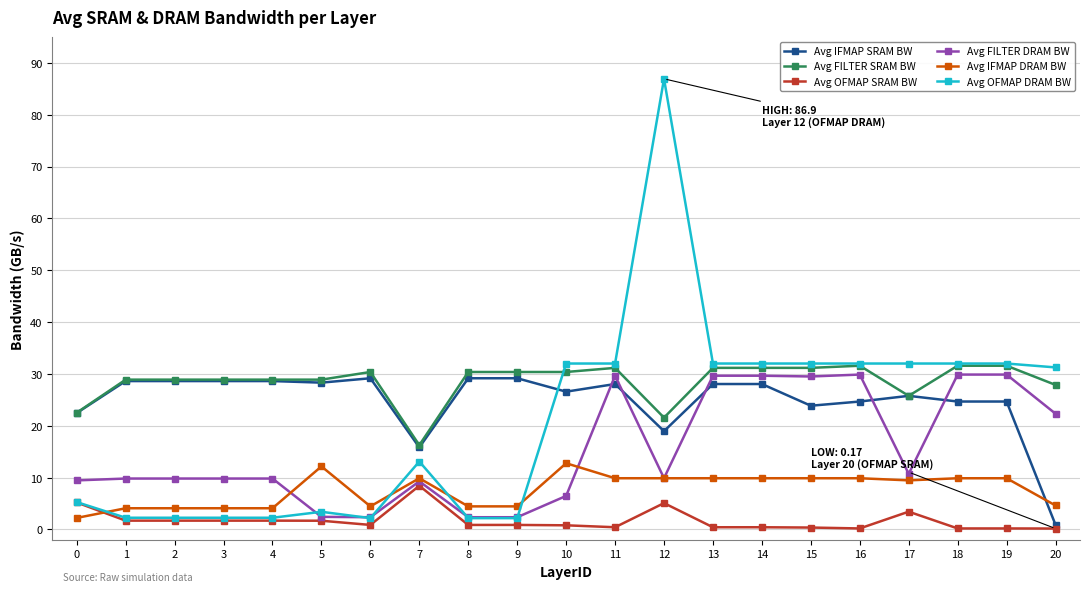

Where does the Avg OFMAP DRAM BW series first go above 31?

10